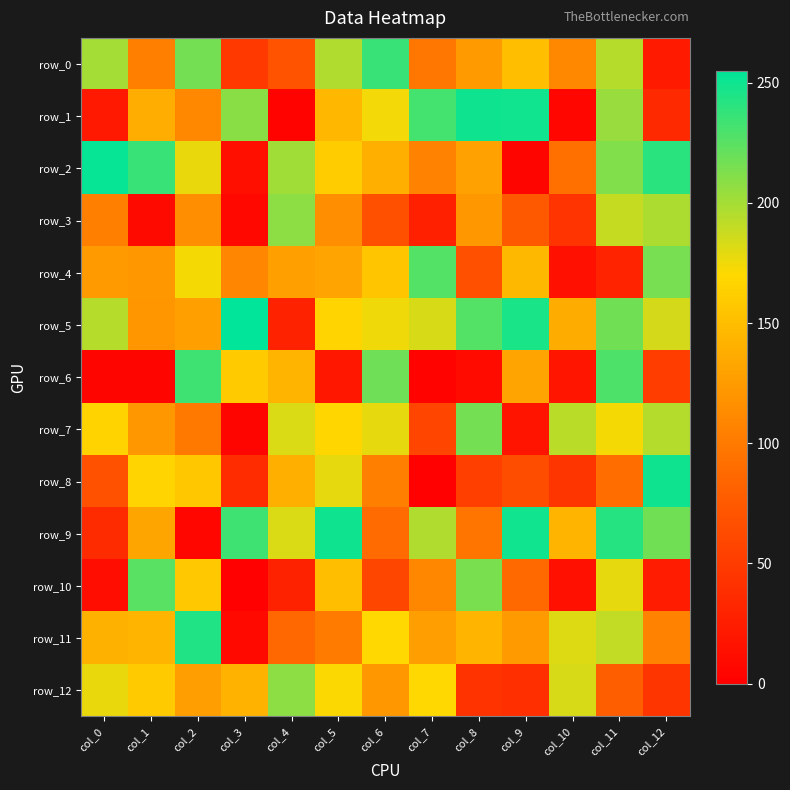

What is the difference between the maximum and minimum values in the row_2 series?

248